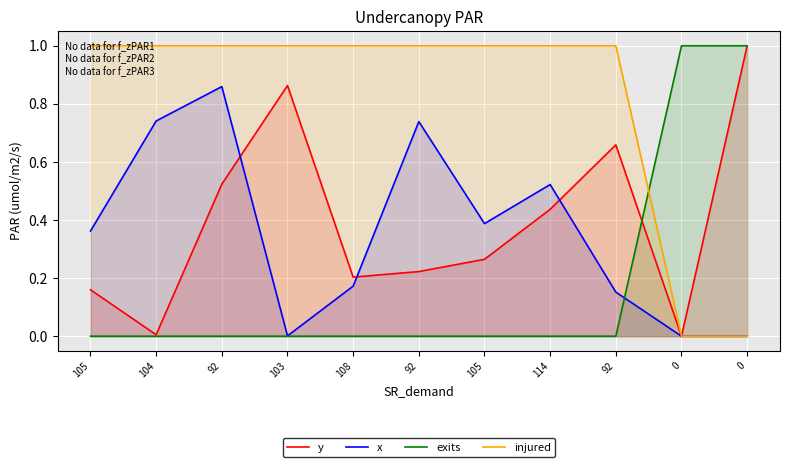

Between which two adjacent categories do y and exits first intersect?

92 and 0